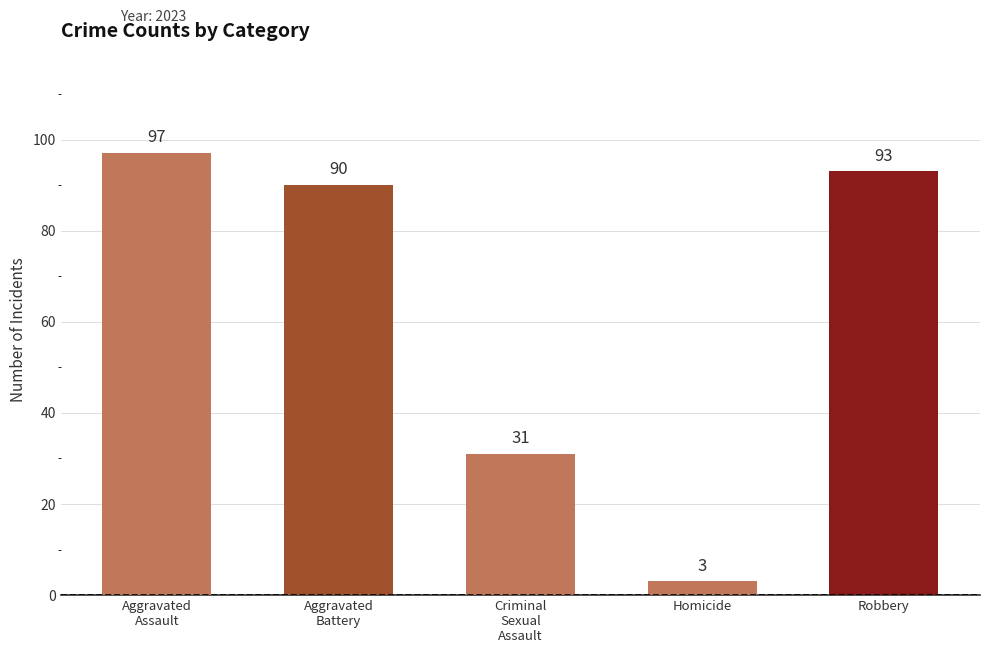

True or false: the data shows 3 at Homicide.

True